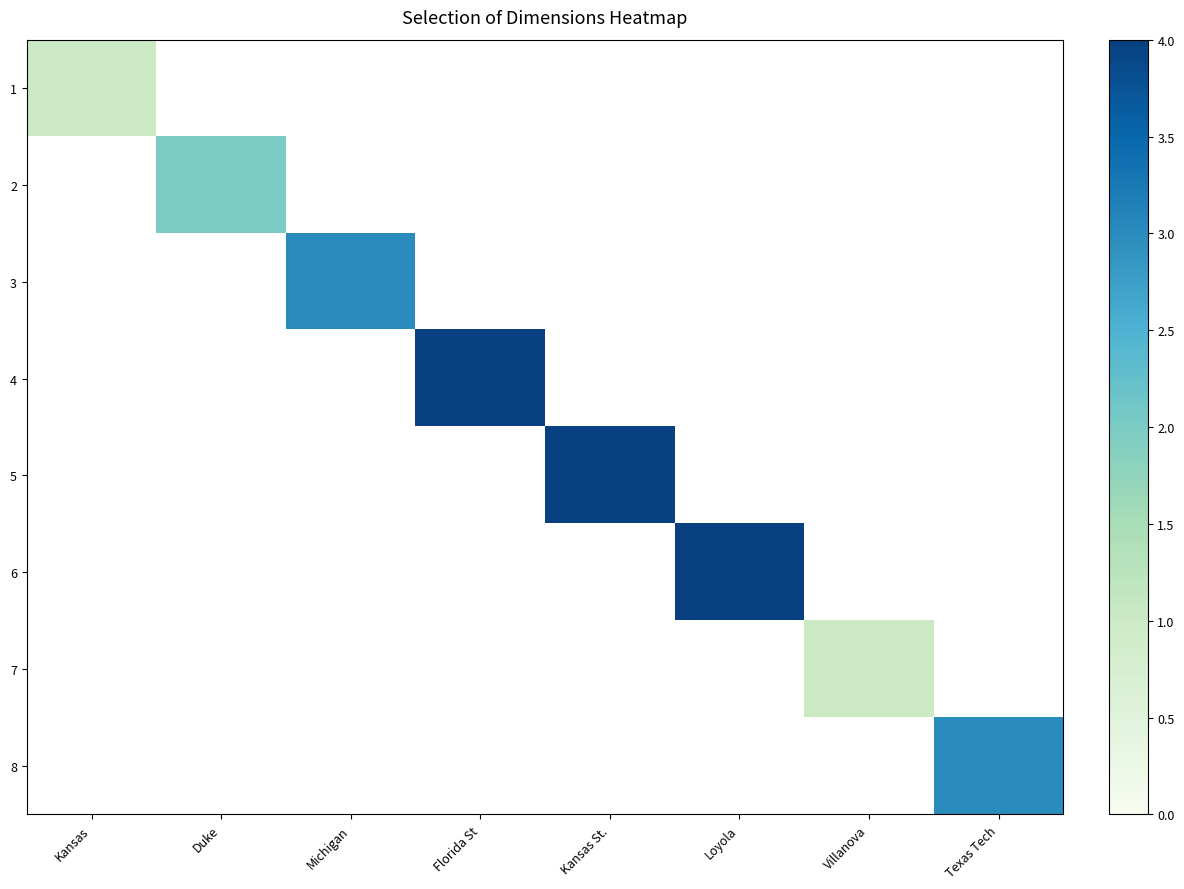

At which label does 3 reach its minimum?

Kansas